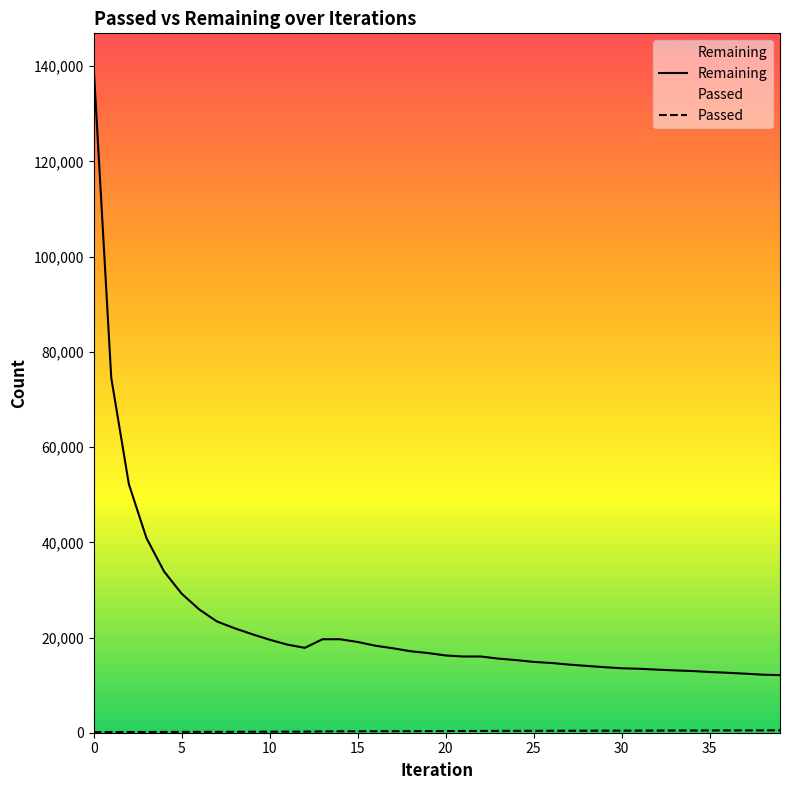

What is the difference between the Passed values at 16 and 11?

92